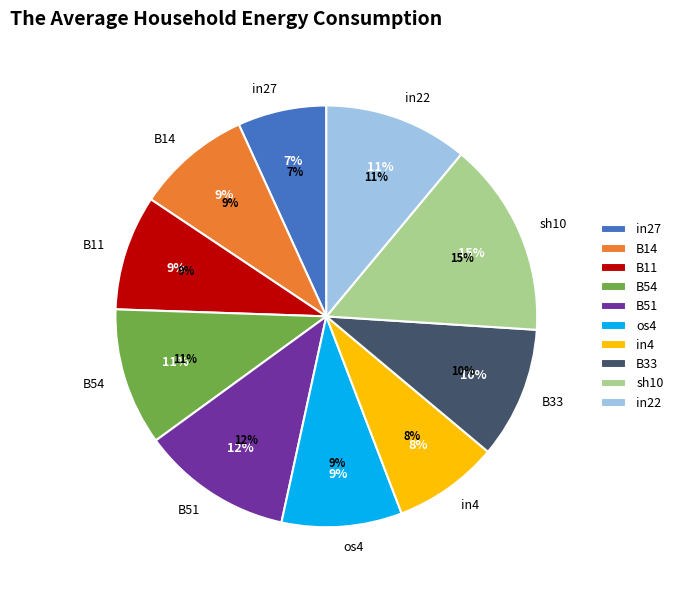

To the nearest percent, what is the average slice percentage?

10%